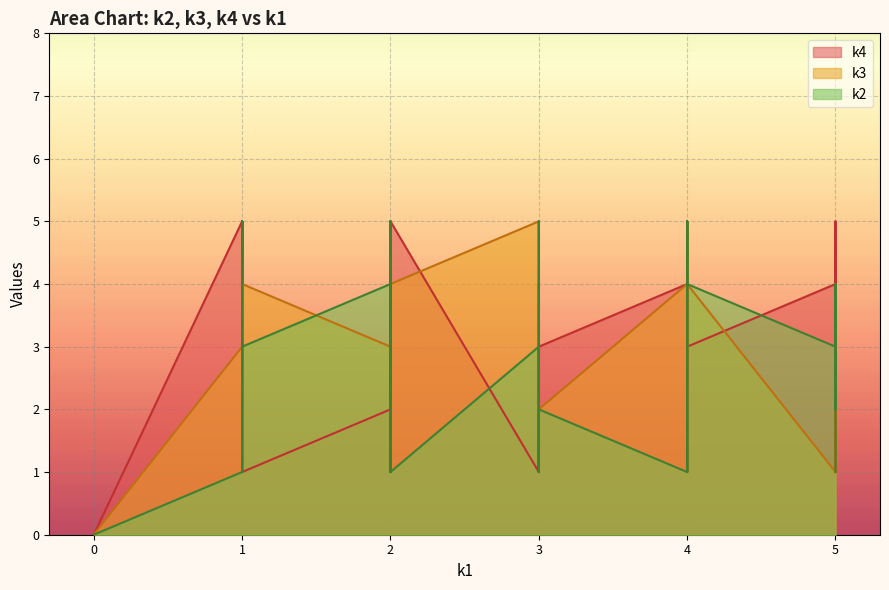

What is the difference between the highest and lowest values at i6?

2